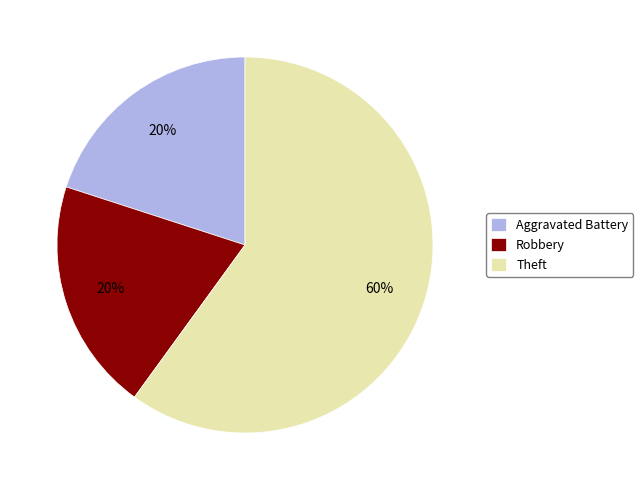

Combined, do Theft and Aggravated Battery account for over 50%?

Yes